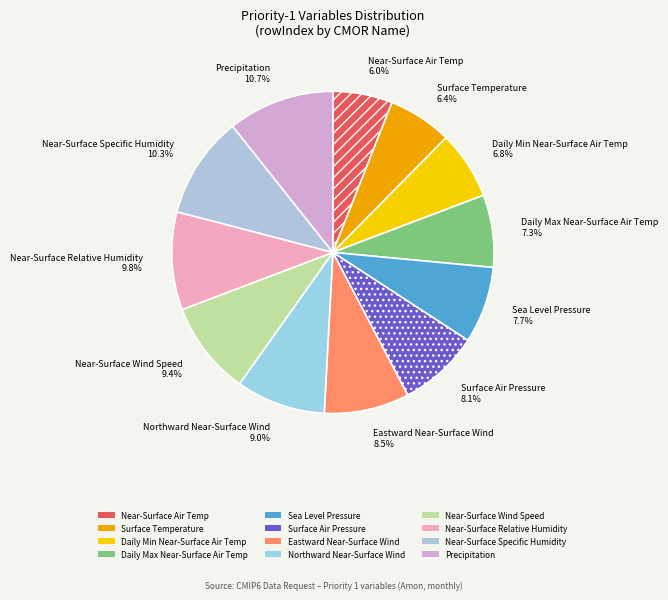

How many slices are in this pie chart?

12